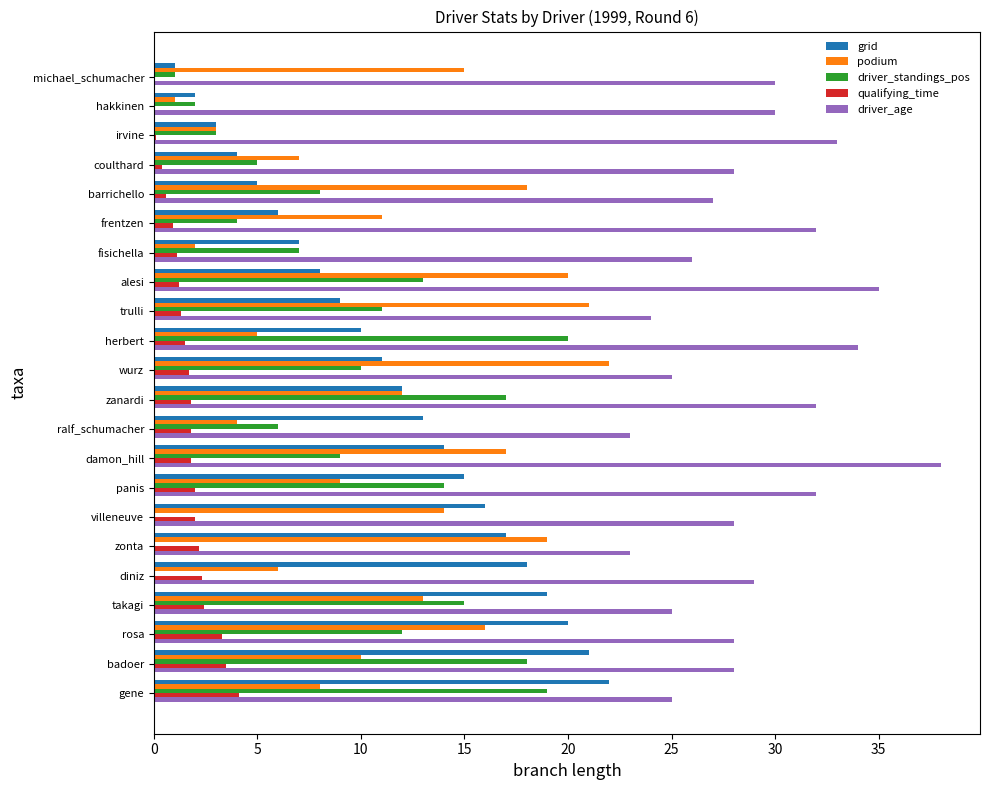

How many data points does each series have?

22